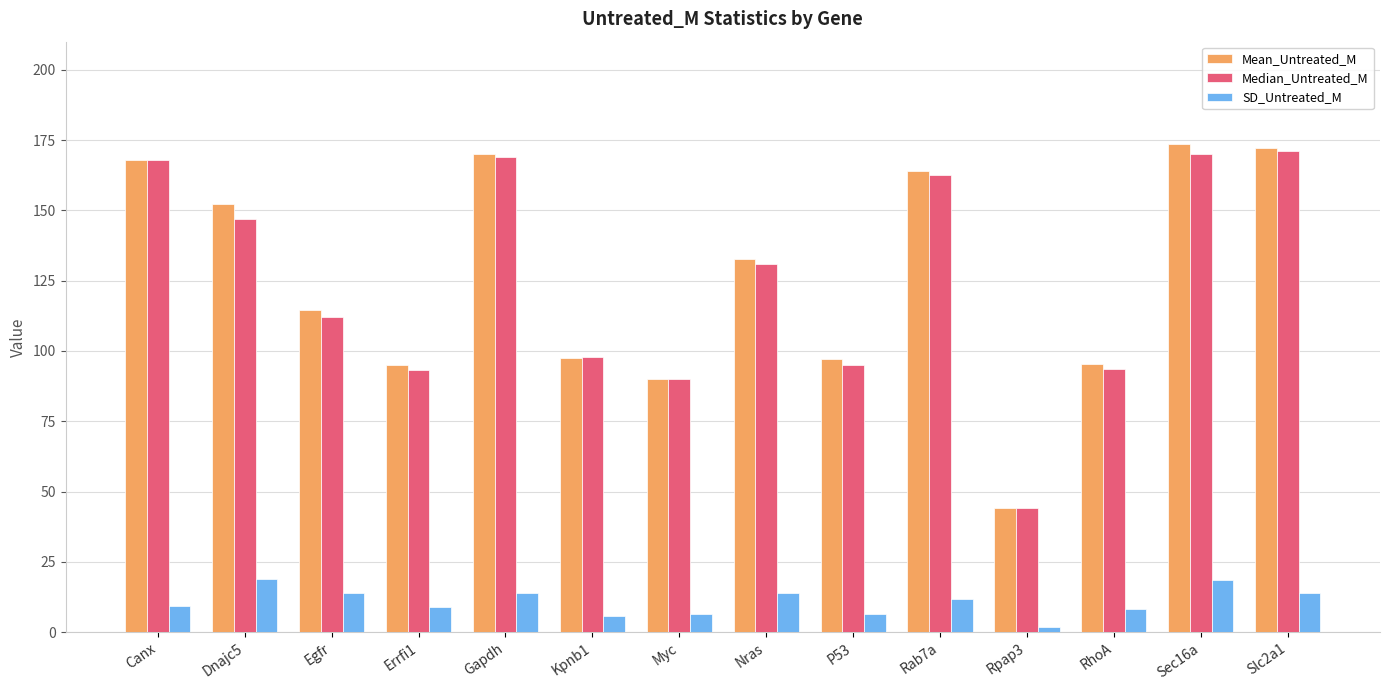

What is the label of the 8th bar from the right?

Myc